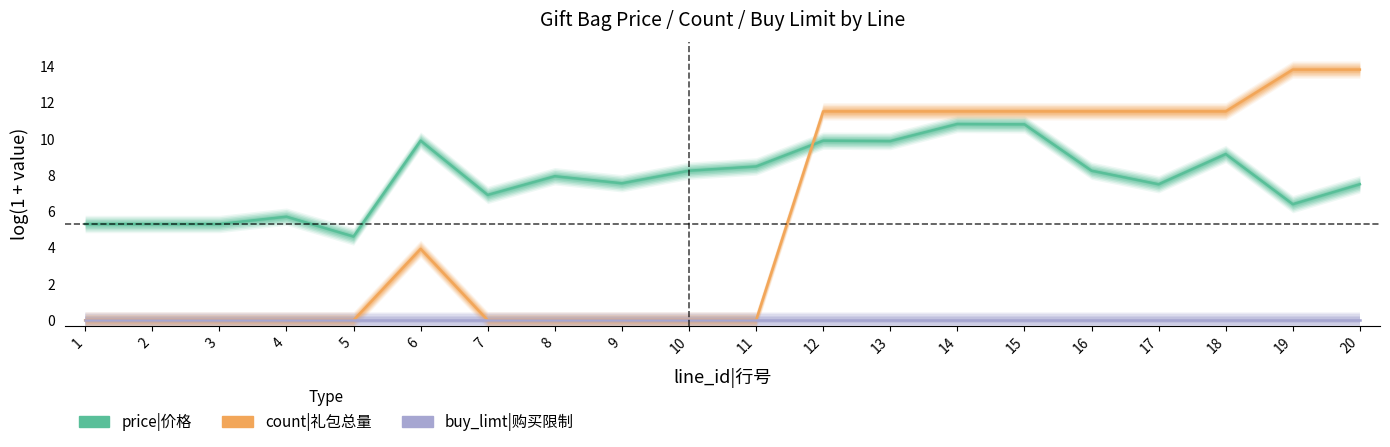

How many data points does each series have?

20